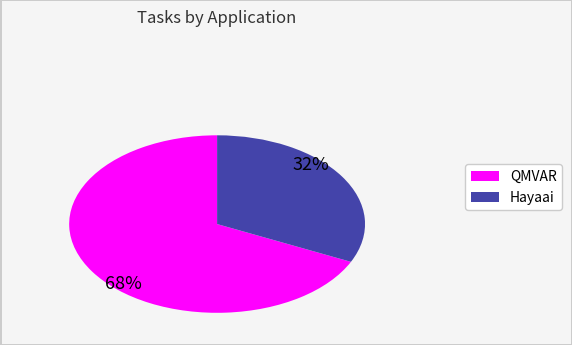

Which slice represents more than half of the pie?

QMVAR